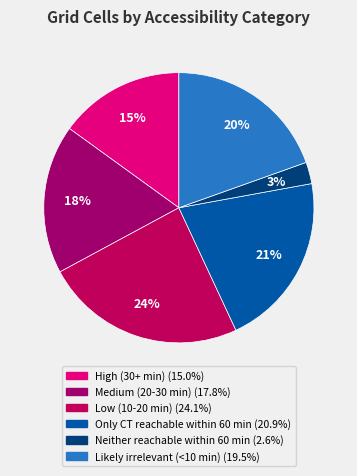

What is the total percentage of Likely irrelevant (<10 min) and Medium (20-30 min)?

37.4%